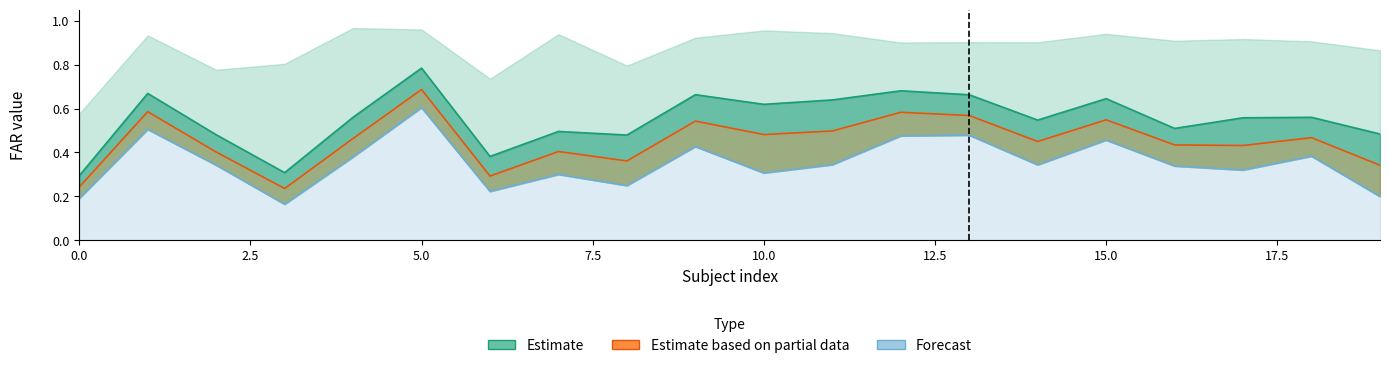

What is the difference between the Forecast values at 12 and 17?

0.2